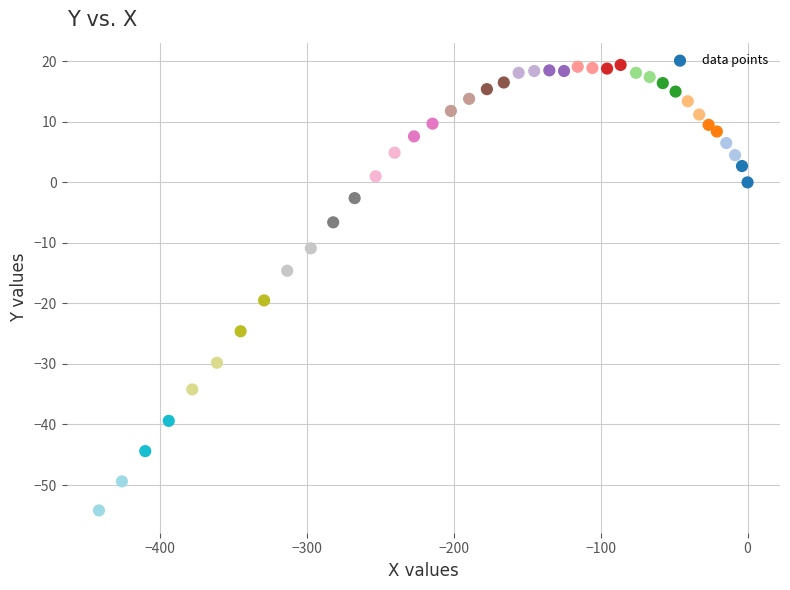

What is the range of Y values (max minus min)?

73.6